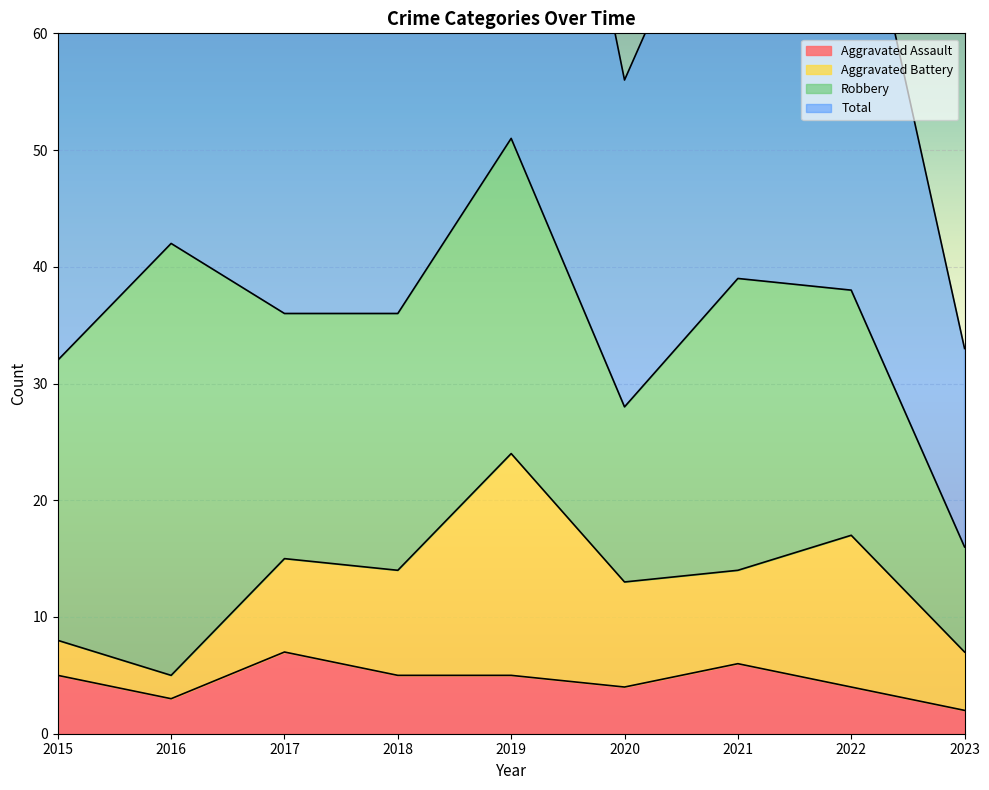

What is the average value of the Aggravated Assault series?

5